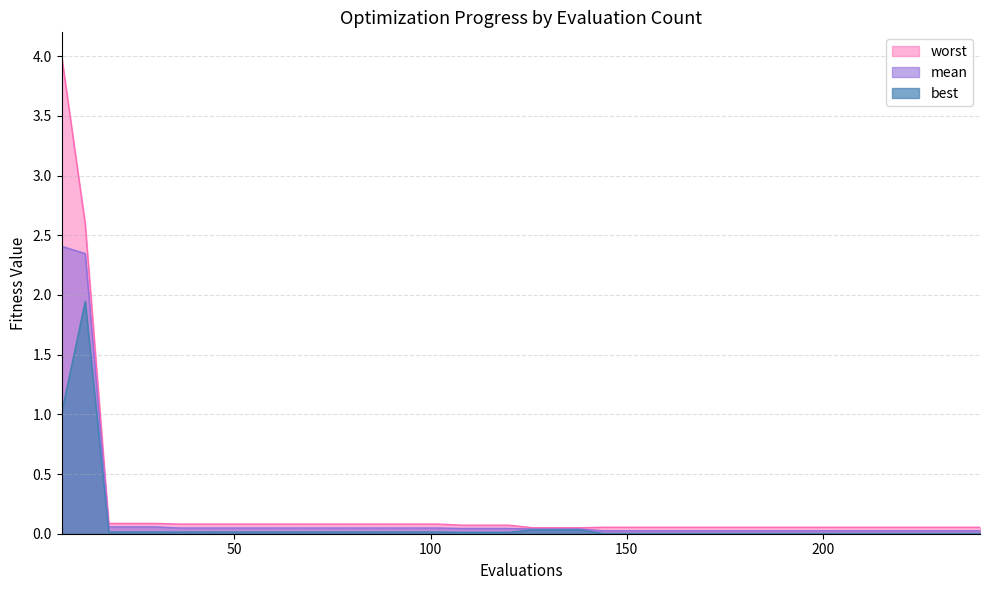

What is the difference between the highest and lowest values at 6?

3.0